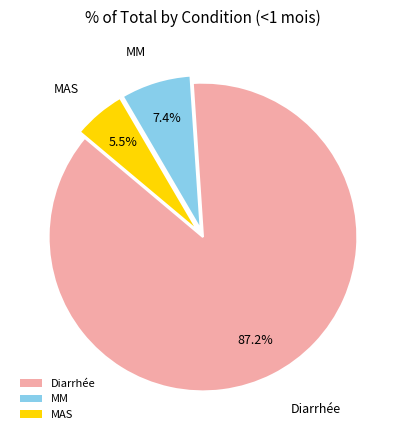

Is there any slice that represents more than half of the pie?

Yes